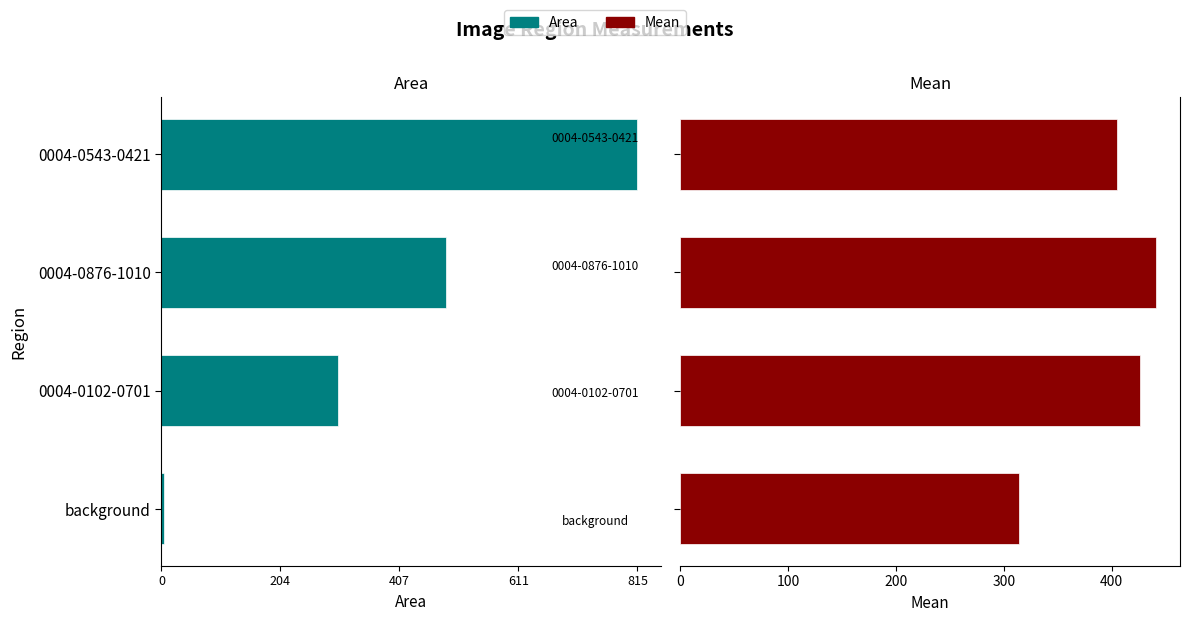

Which series has the largest range (max minus min)?

Area